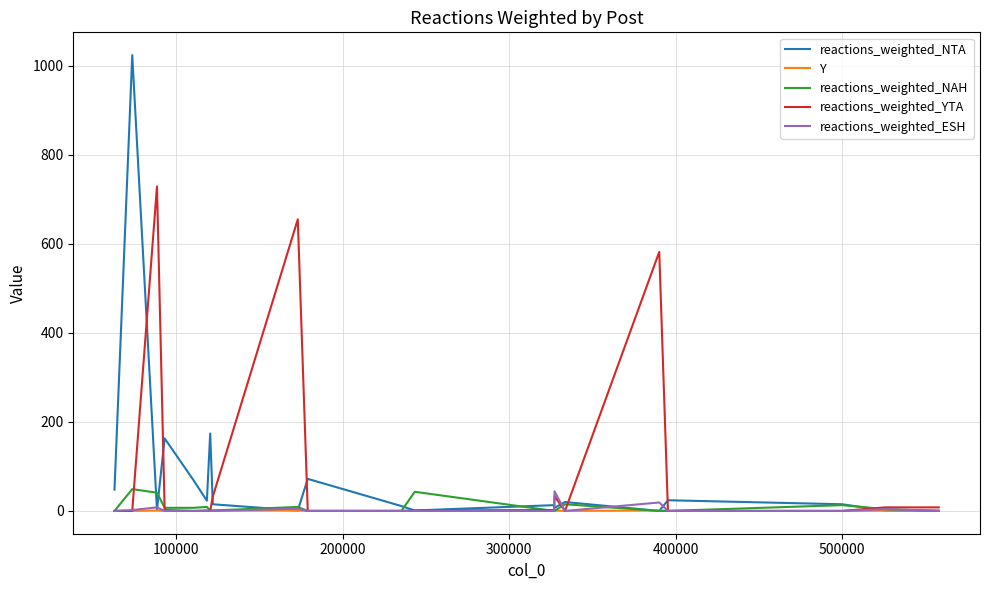

Which series has the widest spread of values?

reactions_weighted_NTA